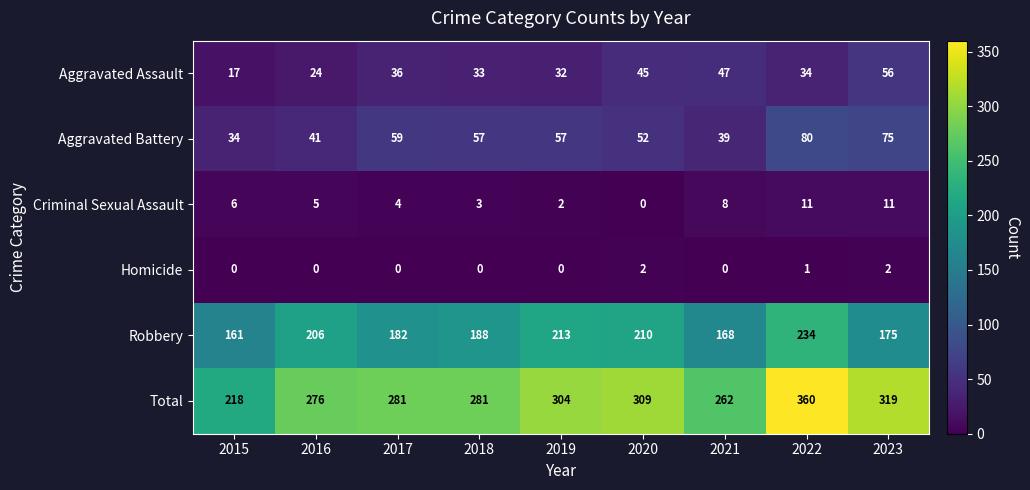

The value of Robbery at 2023 is 83. True or false?

False